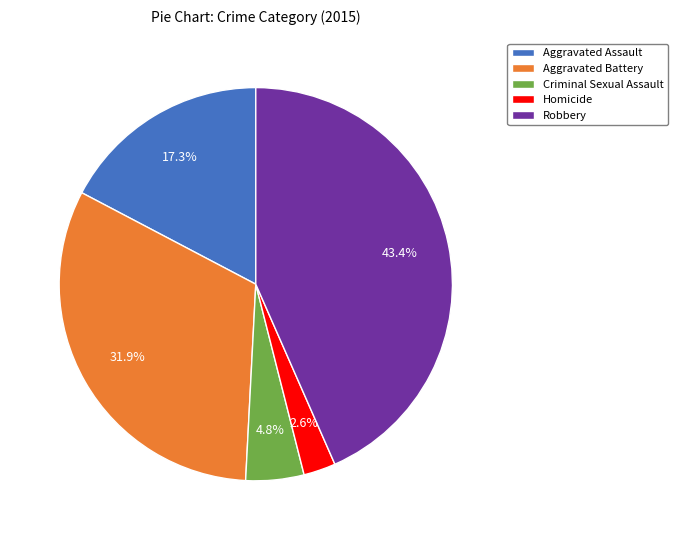

Combined, do Aggravated Battery and Aggravated Assault account for over 50%?

No